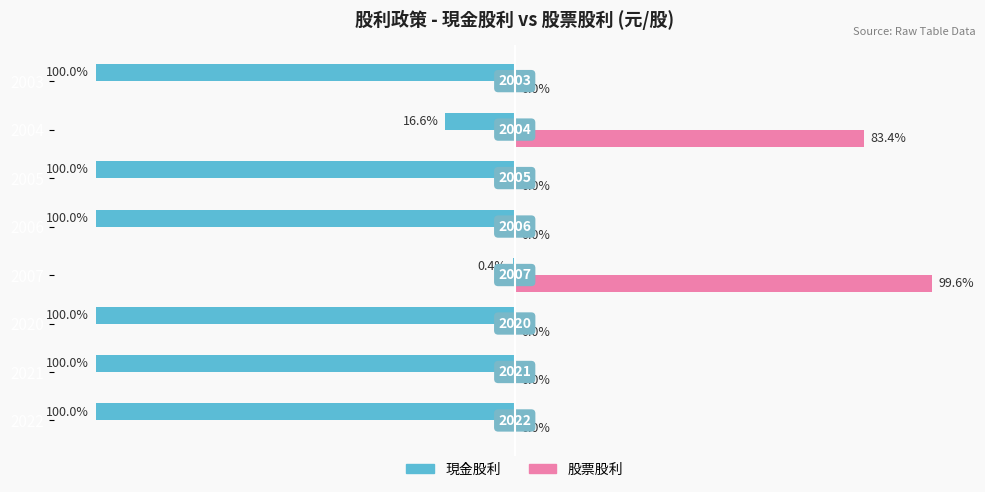

Which series has the largest total across all categories?

股票股利